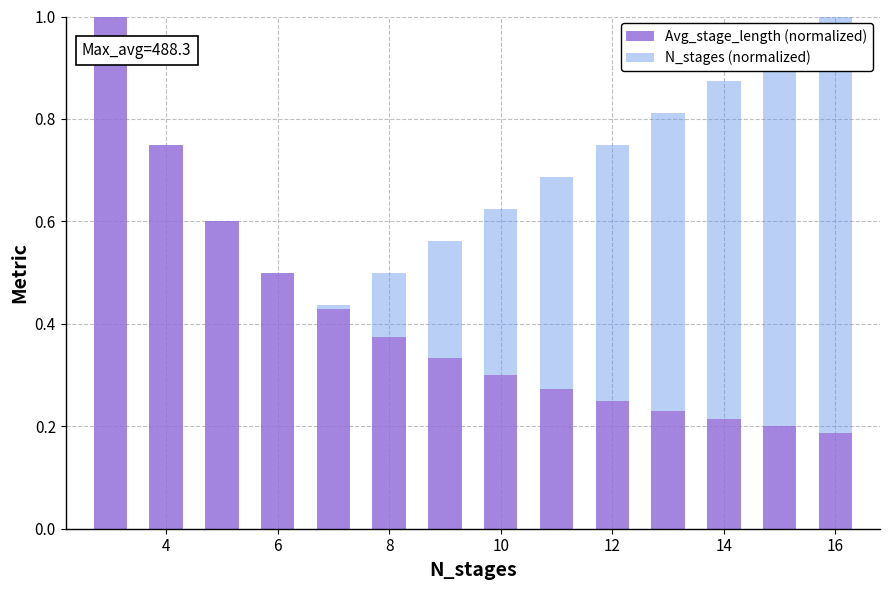

What is the sum of all Avg_stage_length (normalized) values?

5.6